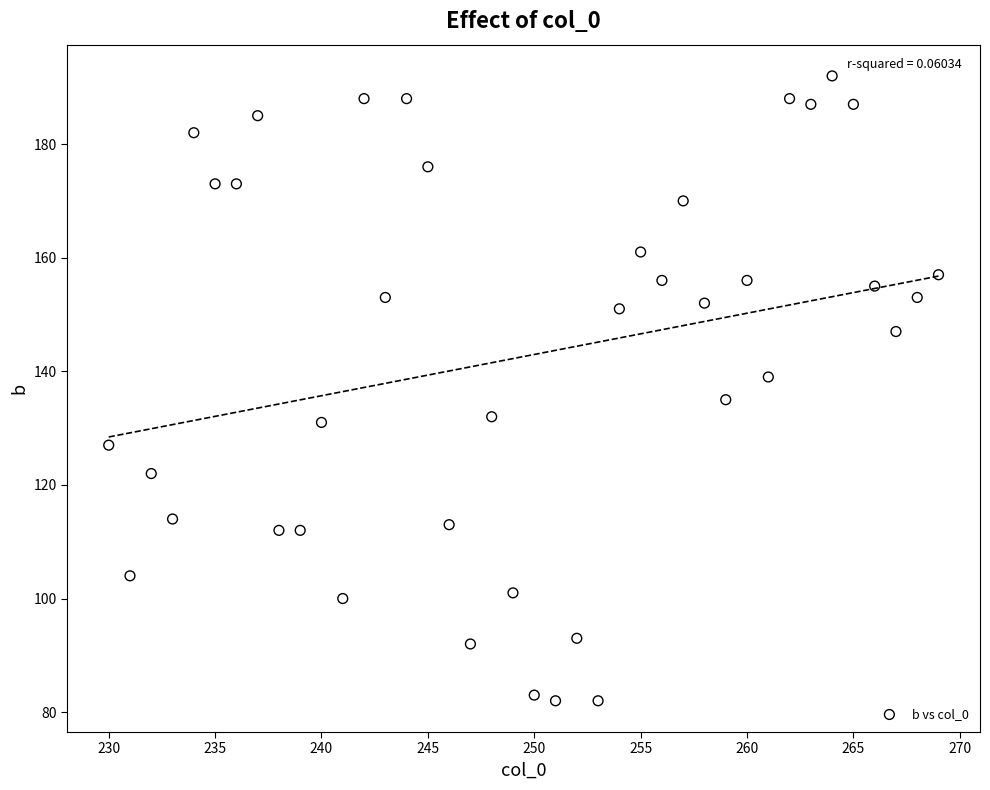

What is the range of Y values (max minus min)?

110